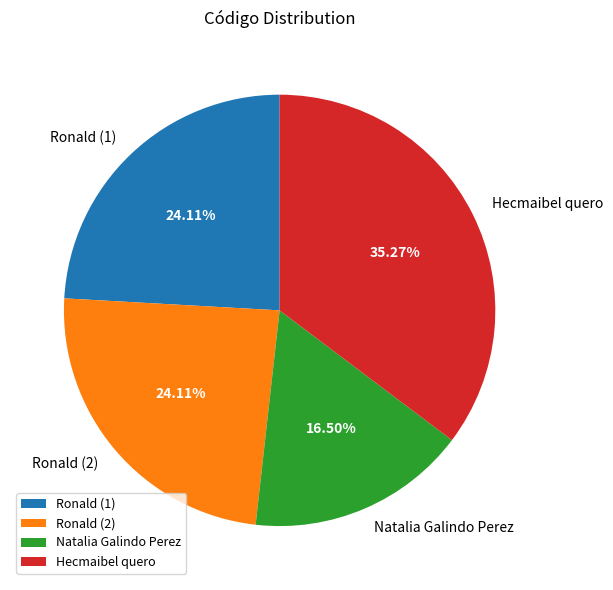

How many slices are in this pie chart?

4